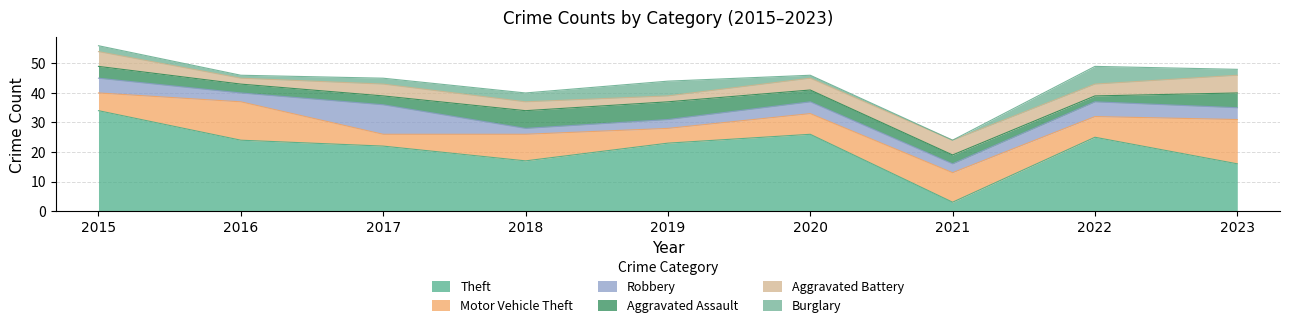

The Burglary series shows 3 at 2018. True or false?

True